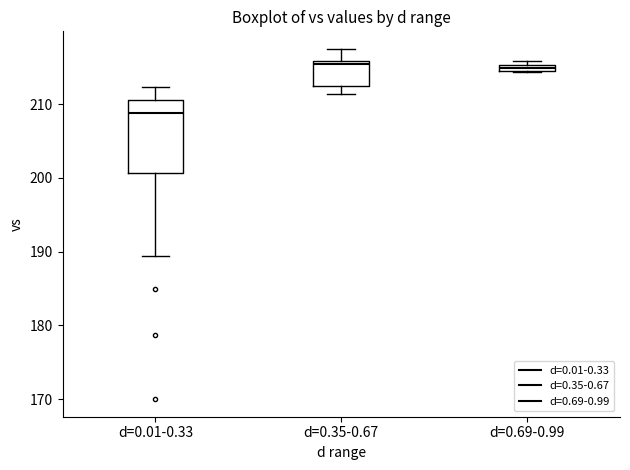

Where is the upper edge of the box for d=0.69-0.99 on the y-axis? The values are not printed on the chart, so give them approximately, as read against the axis.

215